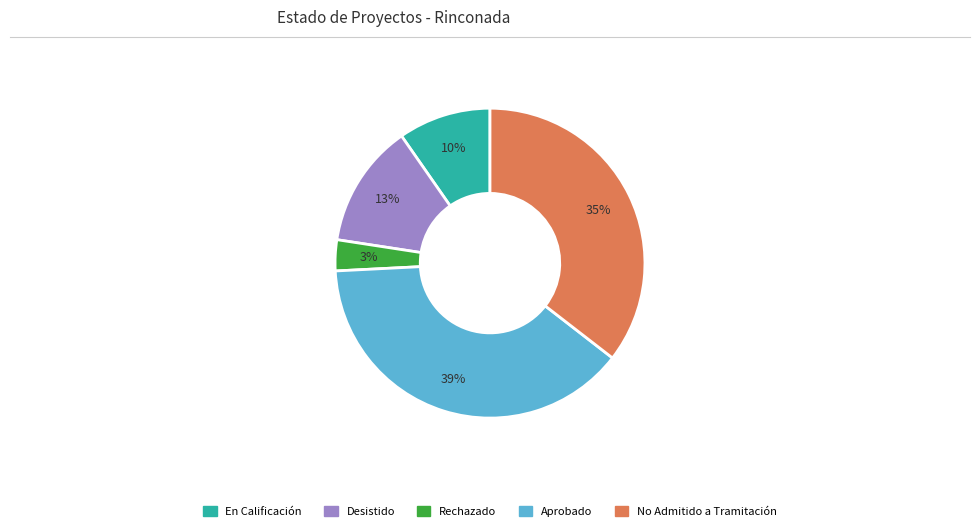

To the nearest percent, what portion does Desistido represent?

13%